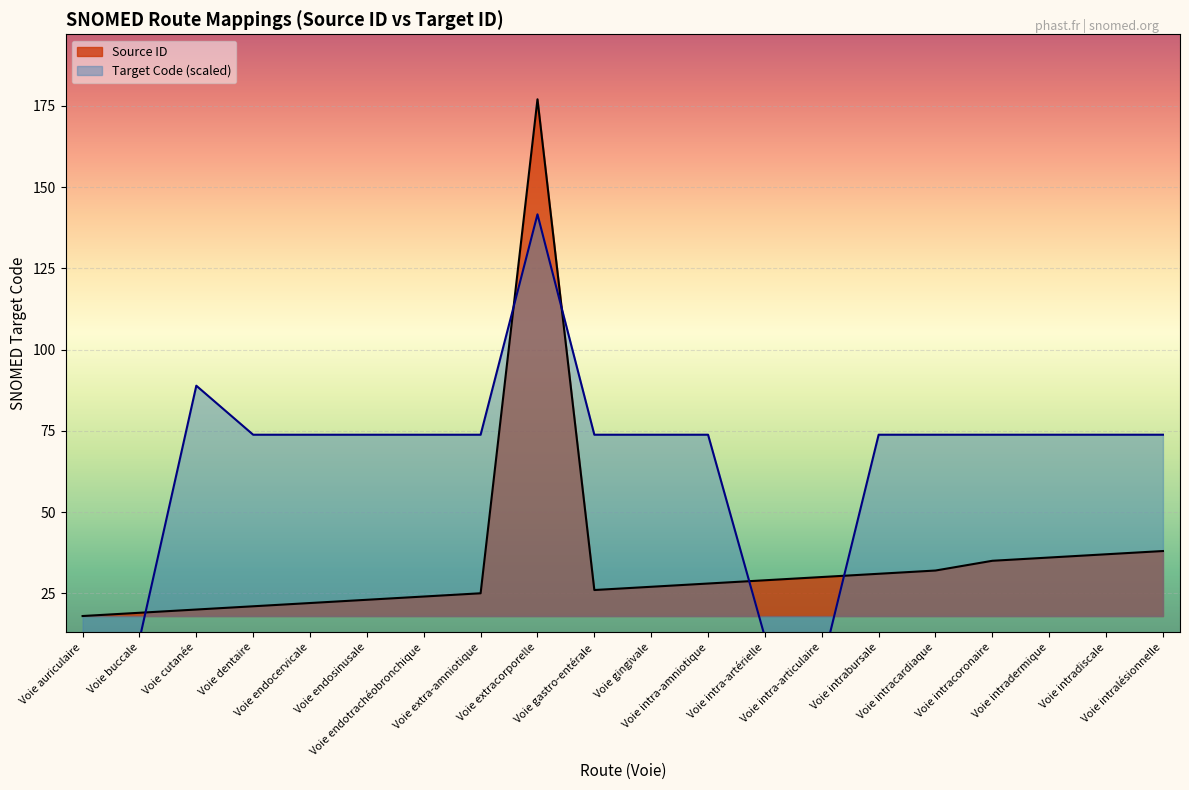

How many interior local valleys (lower than both neighbors) does the data have?

1